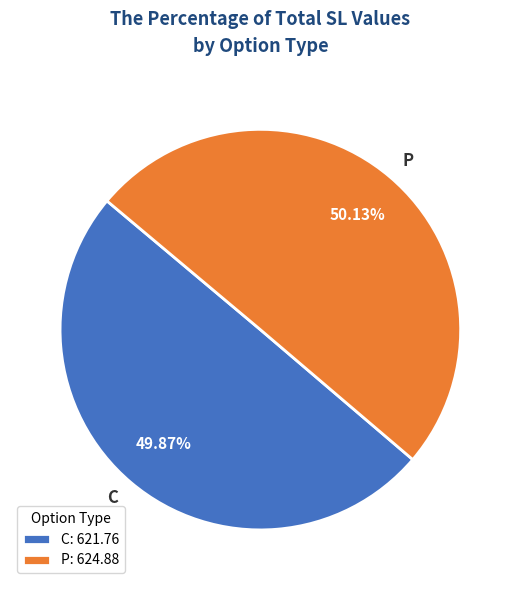

Is the sum of C and P greater than half?

Yes